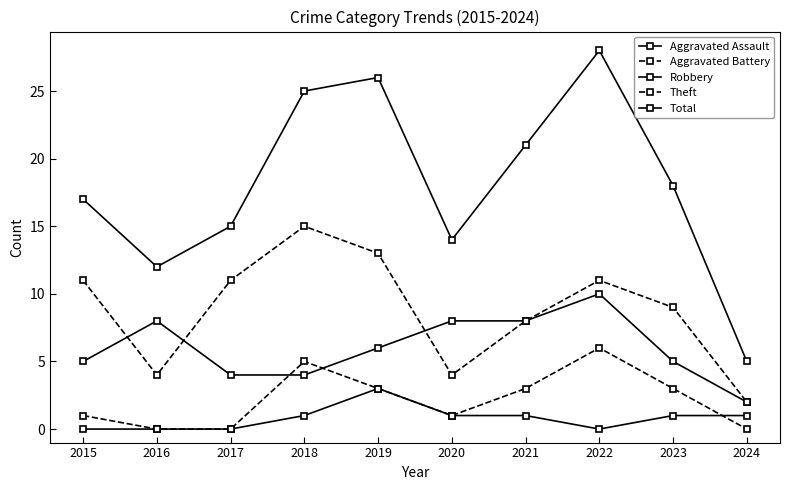

Reading left to right, what are all the values shown in this chart?

Aggravated Assault: 2015=0	2016=0	2017=0	2018=1	2019=3	2020=1	2021=1	2022=0	2023=1	2024=1
Aggravated Battery: 2015=1	2016=0	2017=0	2018=5	2019=3	2020=1	2021=3	2022=6	2023=3	2024=0
Robbery: 2015=5	2016=8	2017=4	2018=4	2019=6	2020=8	2021=8	2022=10	2023=5	2024=2
Theft: 2015=11	2016=4	2017=11	2018=15	2019=13	2020=4	2021=8	2022=11	2023=9	2024=2
Total: 2015=17	2016=12	2017=15	2018=25	2019=26	2020=14	2021=21	2022=28	2023=18	2024=5